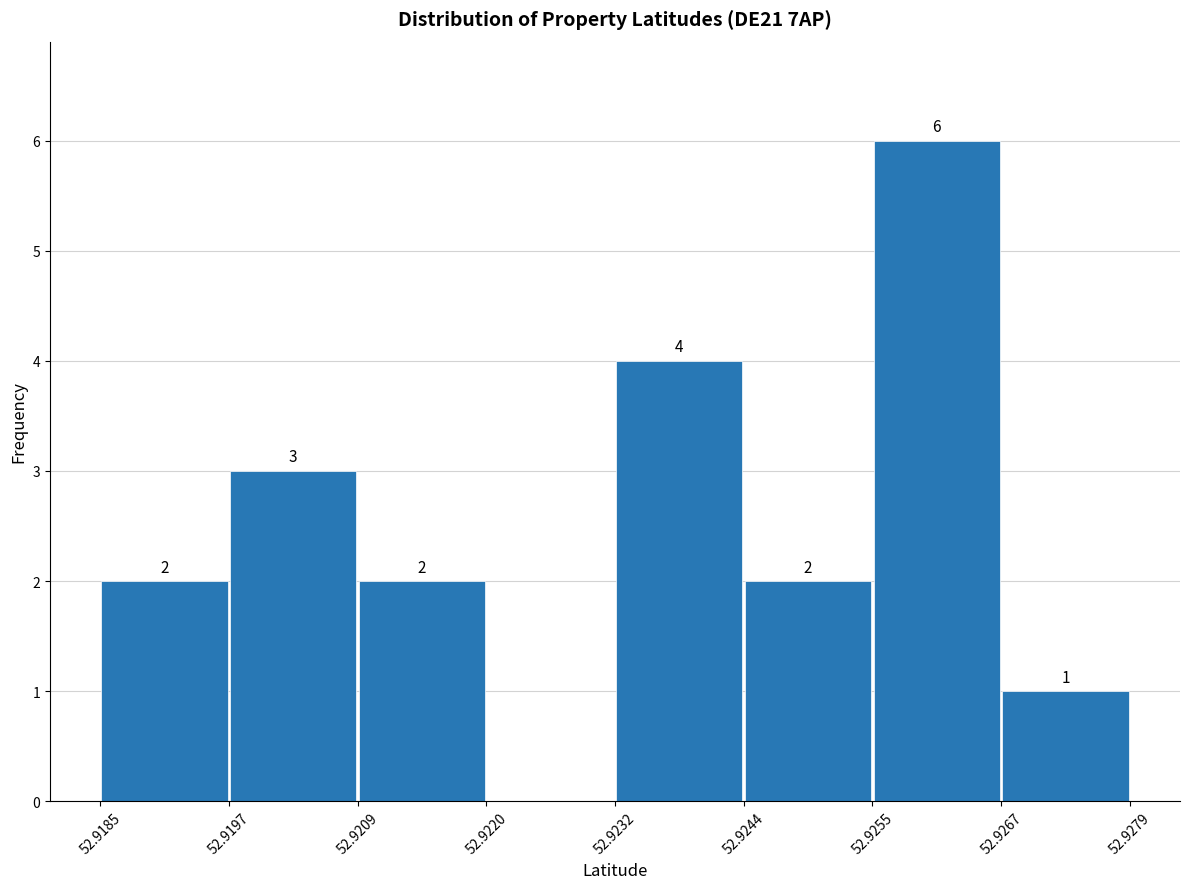

Which range on the x-axis has the tallest bar?

52.9255 to 52.9267